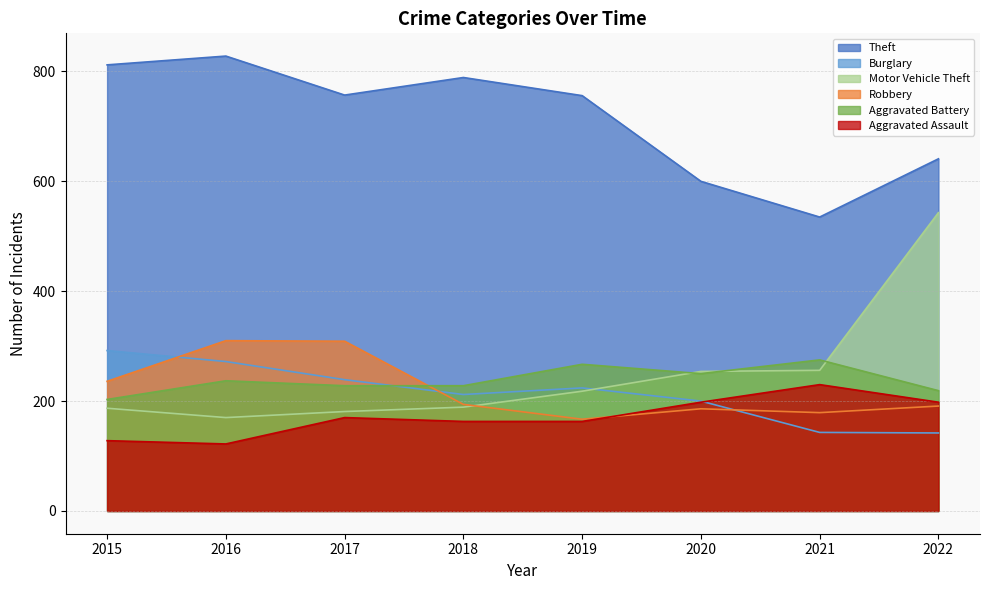

Which series has the largest total across all categories?

Theft